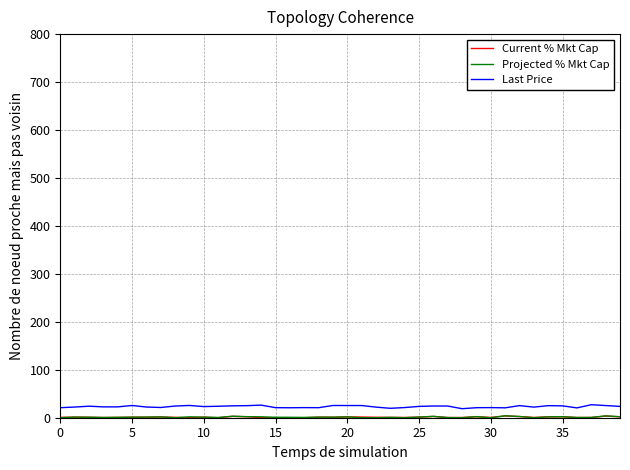

What is the highest value of the Last Price series?

27.1